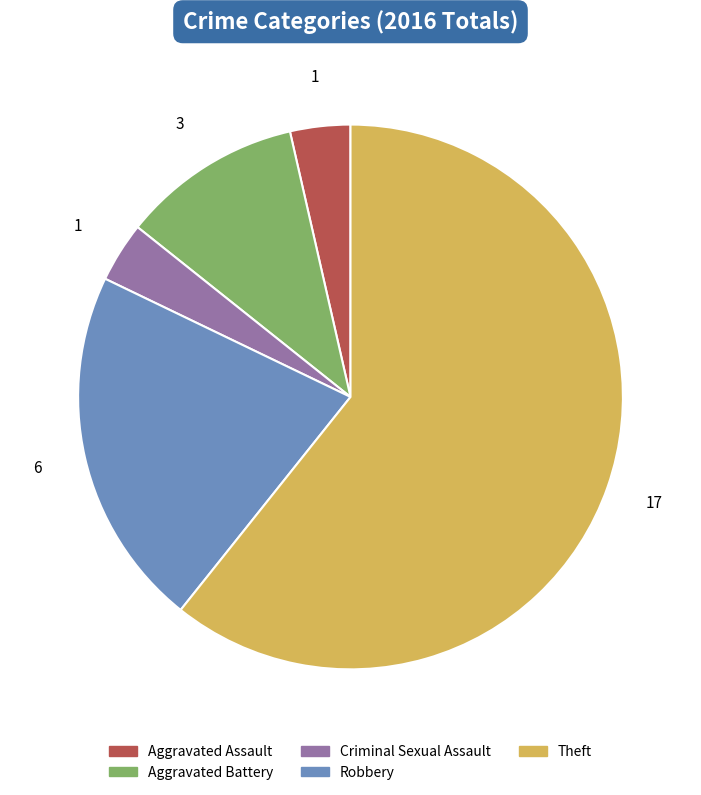

Approximately how many times larger is the value at Aggravated Battery compared to Robbery?

0.5